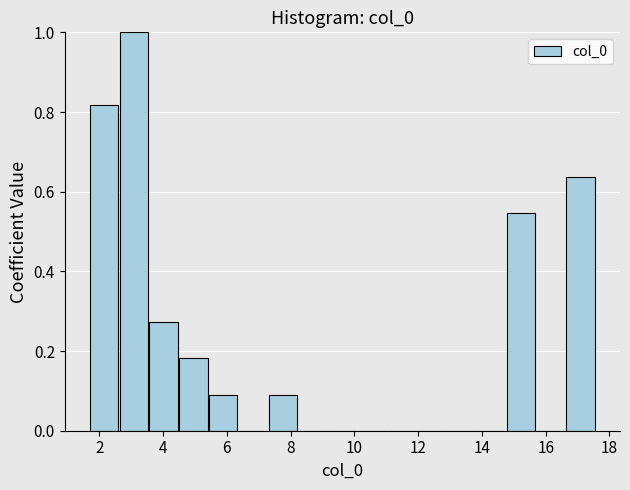

Reading left to right, transcribe this chart: for each bar, give the range it covers on the x-axis and its height. Neither the bar edges nor the heights are printed on the chart, so give them approximately, as read against the axes.

1.6 to 2.6: 0.82
2.6 to 3.6: 1.00
3.6 to 4.4: 0.28
4.4 to 5.4: 0.18
5.4 to 6.4: 0.10
6.4 to 7.2: 0
7.2 to 8.2: 0.10
8.2 to 9.2: 0
9.2 to 10.0: 0
10.0 to 11.0: 0
11.0 to 12.0: 0
12.0 to 12.8: 0
12.8 to 13.8: 0
13.8 to 14.8: 0
14.8 to 15.6: 0.54
15.6 to 16.6: 0
16.6 to 17.6: 0.64